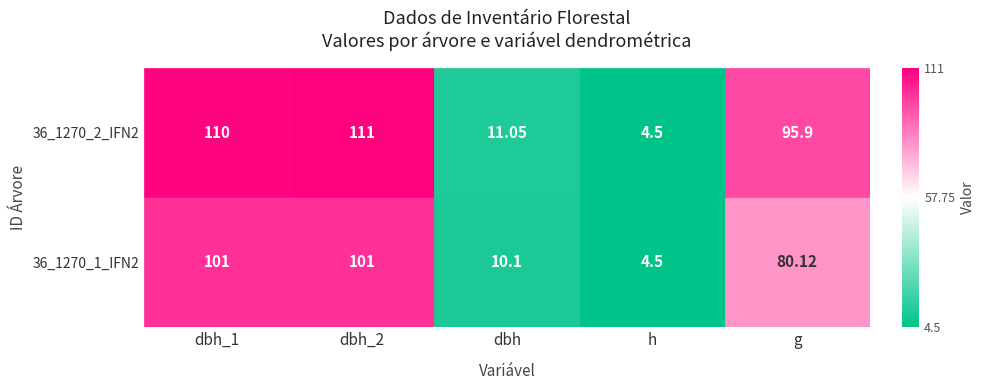

Reading right to left, extract all data points from this chart.

36_1270_1_IFN2: 80.1	4.5	10.1	101.0	101.0
36_1270_2_IFN2: 95.9	4.5	11.1	111.0	110.0